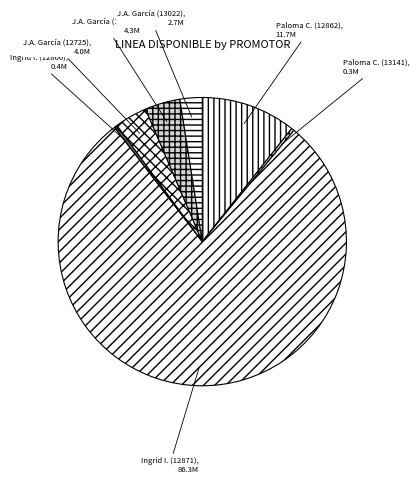

Is it true that Paloma C. (12862) is 5% of the pie?

False